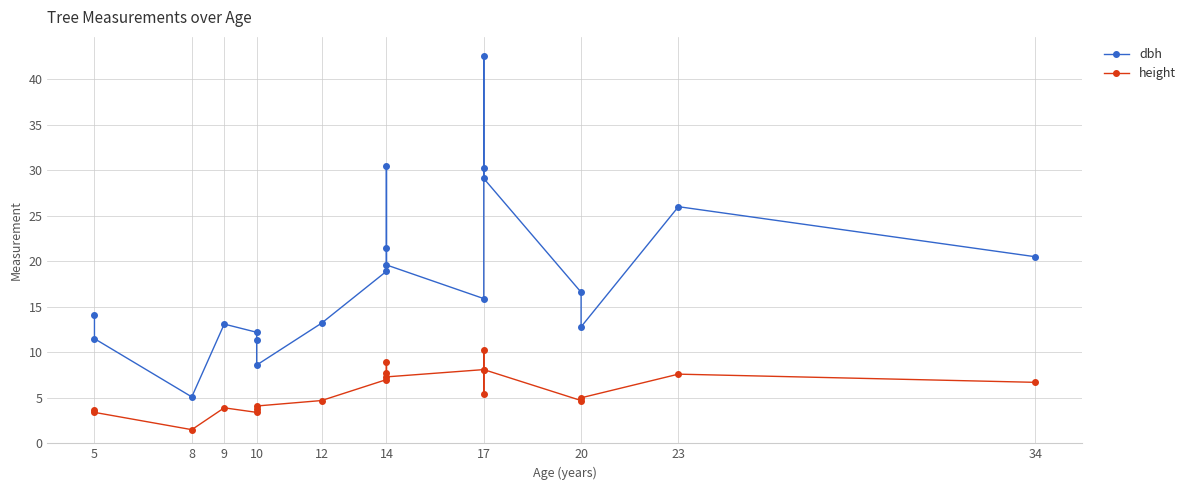

True or false: height and dbh cross at least once.

False